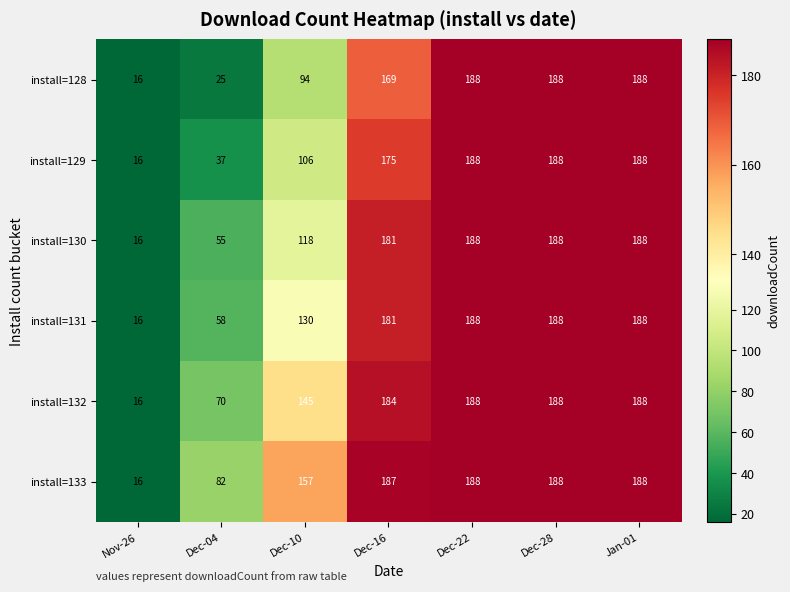

What is the total value across all series at Jan-01?

1128